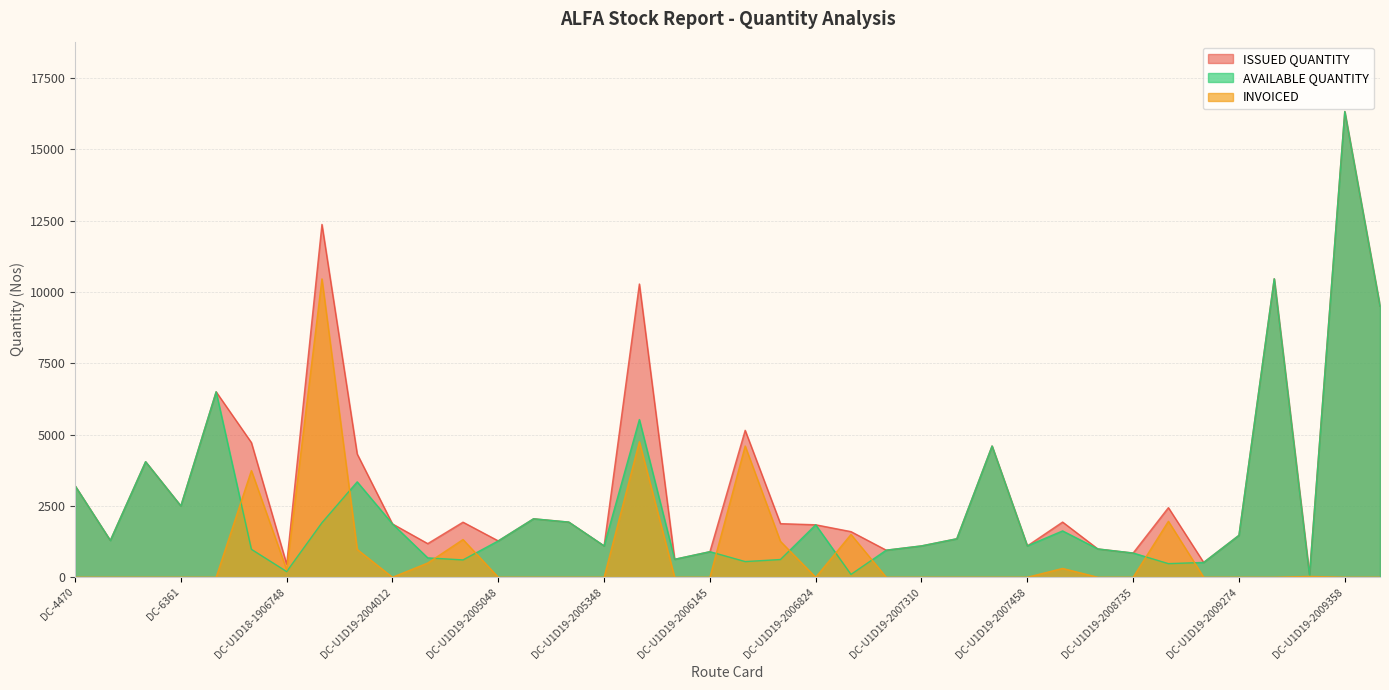

What is the sum of the AVAILABLE QUANTITY values at DC-U1D19-2005348 and DC-U1D19-2005751?

6627